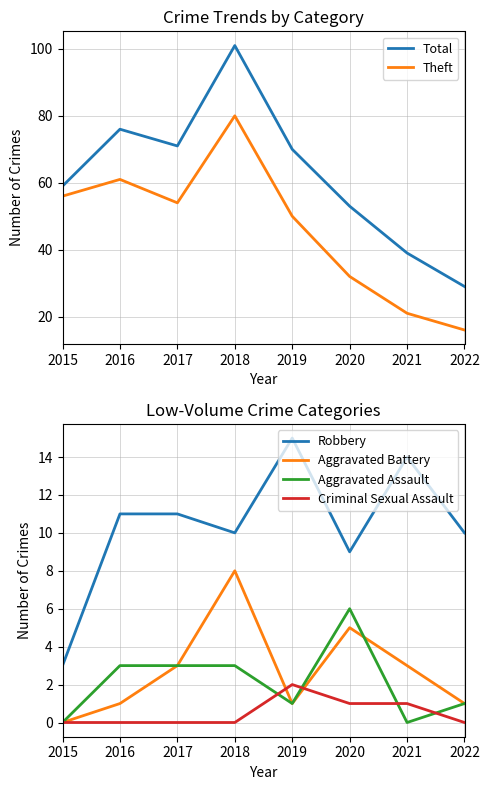

Which category has the lowest value across all series?

2015